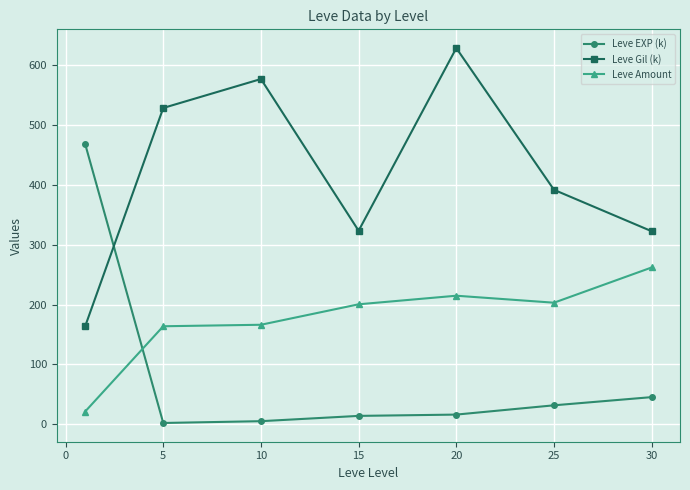

What is the average value of the Leve Gil (k) series?

419.2